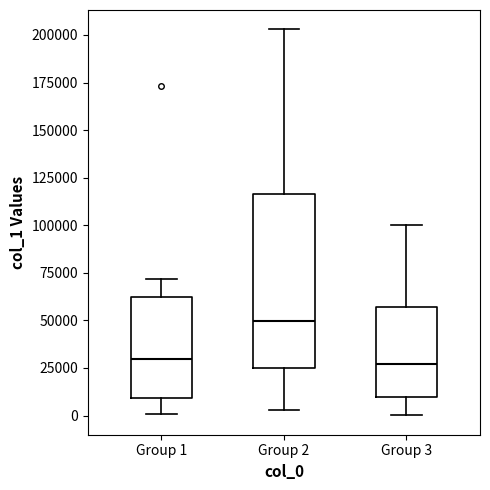

Reading left to right, read every box against the y-axis: the position of its median line, the range the box covers, and the ends of its whiskers. The values are not printed on the chart, so give them approximately, as read against the axis.

Group 1: median 30000, box 10000 to 60000, whiskers 0 to 70000
Group 2: median 50000, box 25000 to 115000, whiskers 5000 to 205000
Group 3: median 25000, box 10000 to 55000, whiskers 0 to 100000